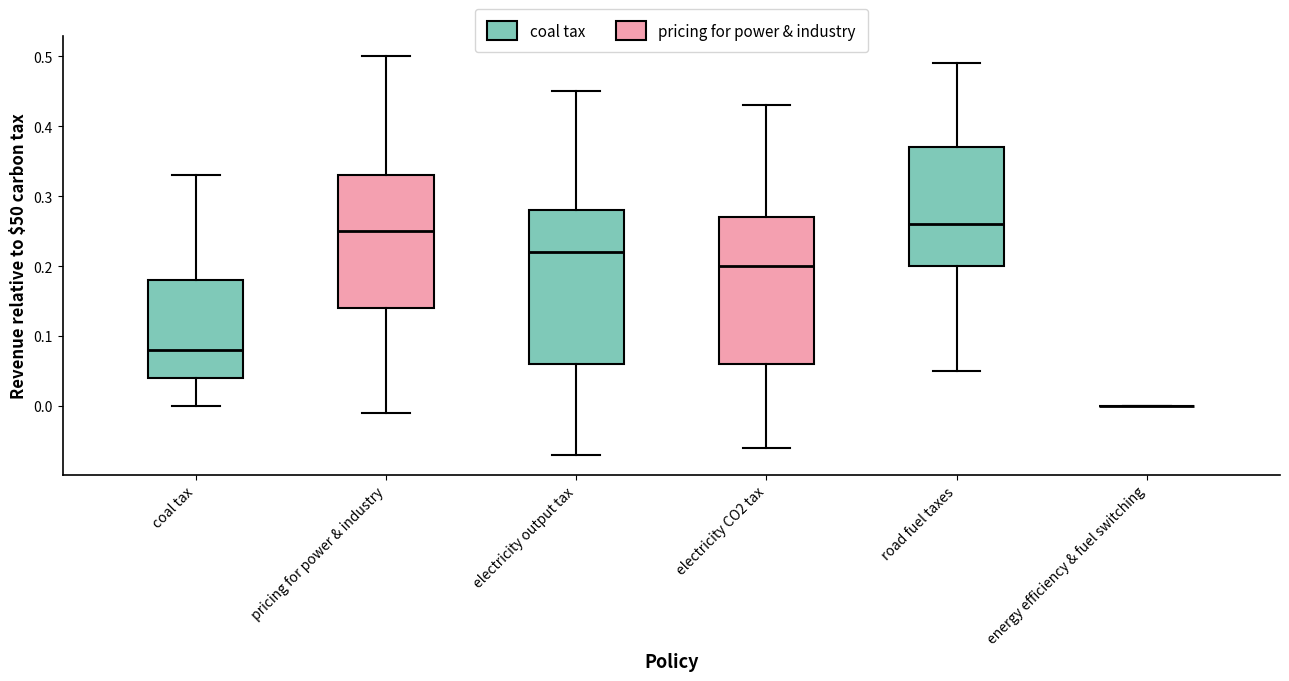

Reading left to right, transcribe this box plot: for each box, give where its median line is, the range the box spans, and where its two whiskers end, as read against the y-axis. The values are not printed on the chart, so give them approximately, as read against the axis.

coal tax: median 0.08, box 0.04 to 0.18, whiskers 0.00 to 0.33
pricing for power & industry: median 0.25, box 0.14 to 0.33, whiskers -0.01 to 0.50
electricity output tax: median 0.22, box 0.06 to 0.28, whiskers -0.07 to 0.45
electricity CO2 tax: median 0.20, box 0.06 to 0.27, whiskers -0.06 to 0.43
road fuel taxes: median 0.26, box 0.20 to 0.37, whiskers 0.05 to 0.49
energy efficiency & fuel switching: box collapsed to a line at 0.00, whiskers 0.00 to 0.00